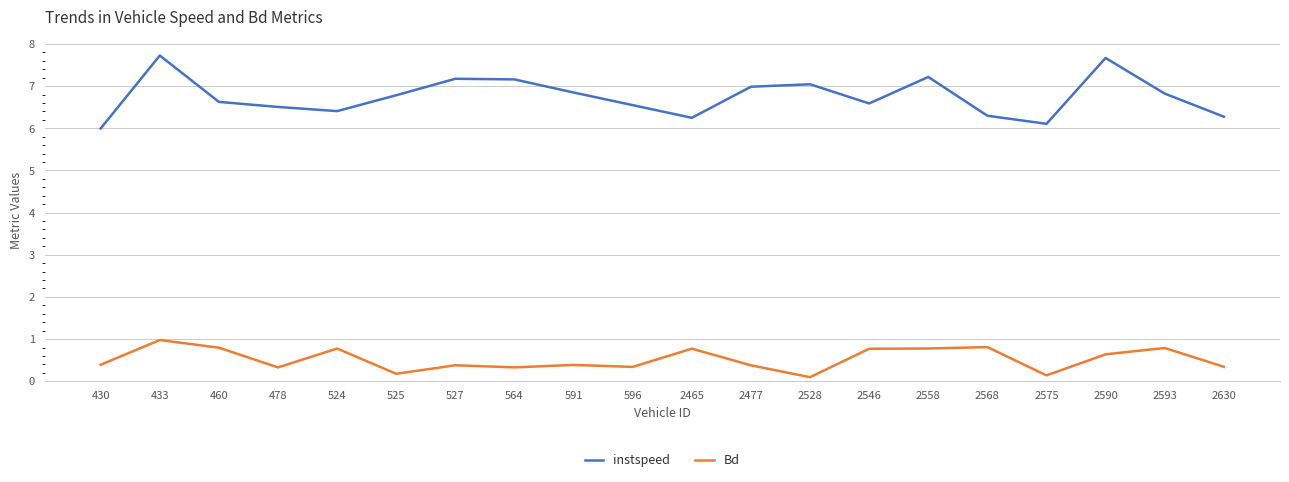

The instspeed series shows 13.9 at 433. True or false?

False